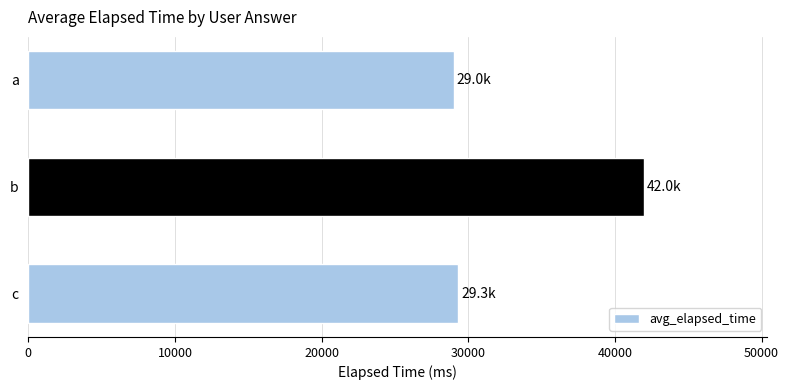

The chart shows a value of 7032.8 at a. True or false?

False